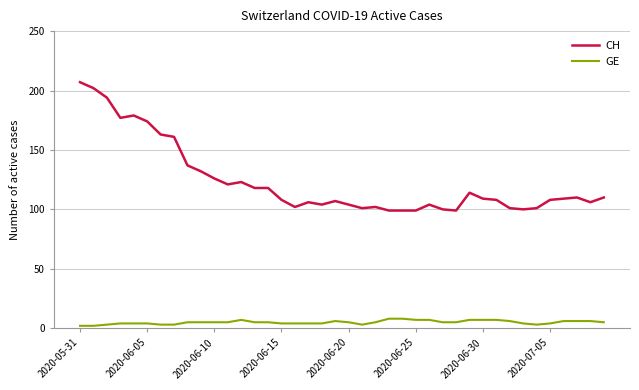

List the series in order of their peak value, lowest first.

GE, CH